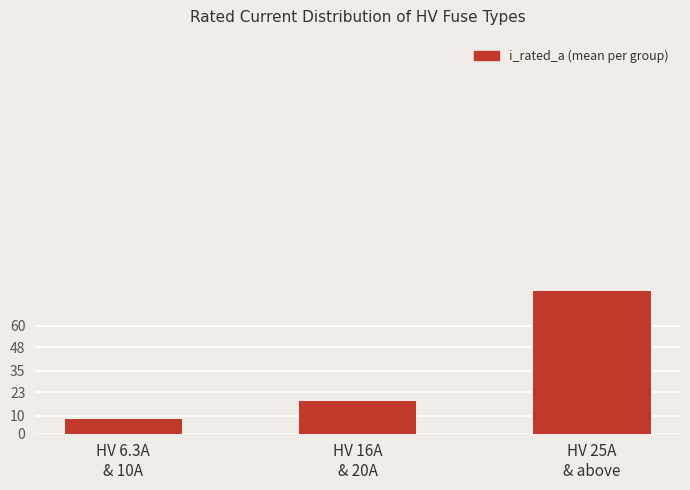

How many values are below 18?

1